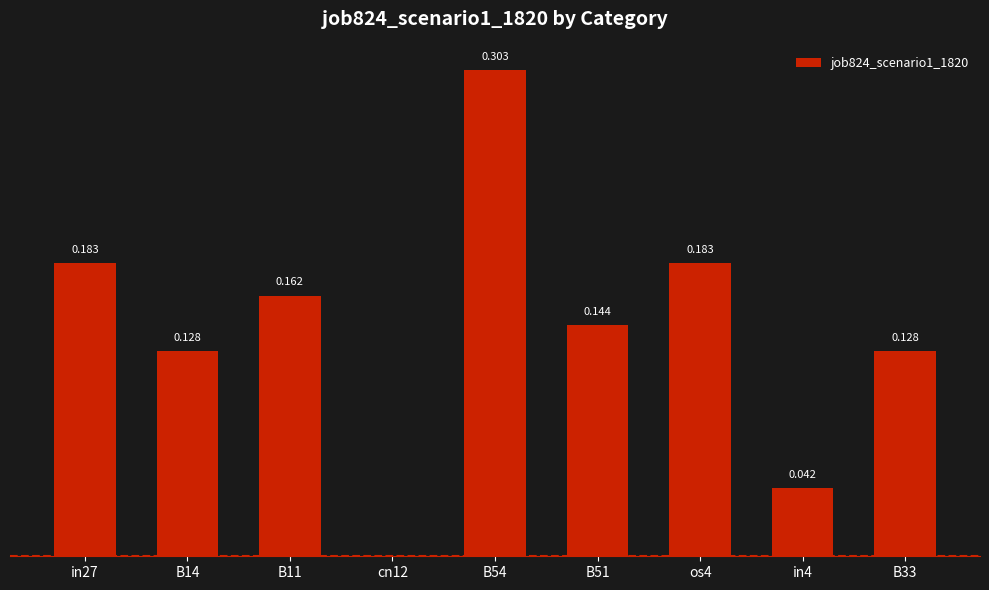

Reading right to left, what are all the values shown in this chart?

0.1	0.0	0.2	0.1	0.3	0.0	0.2	0.1	0.2